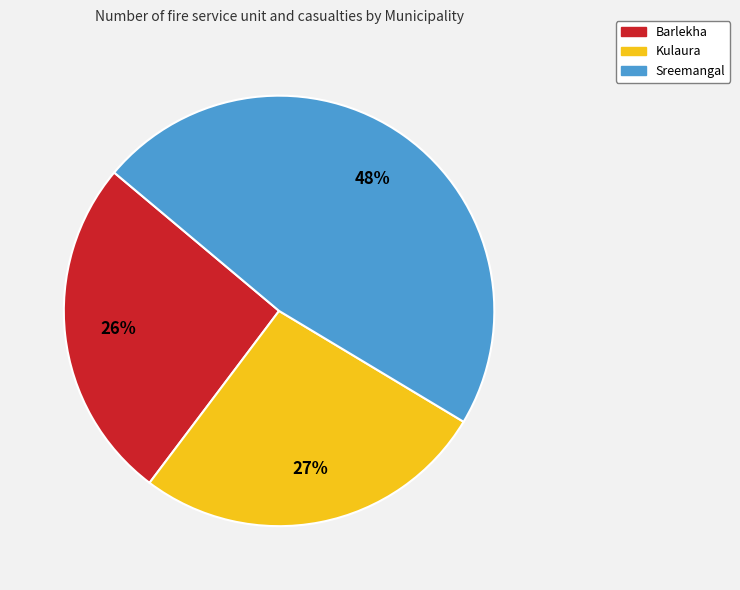

To the nearest percent, what is the average slice percentage?

33%